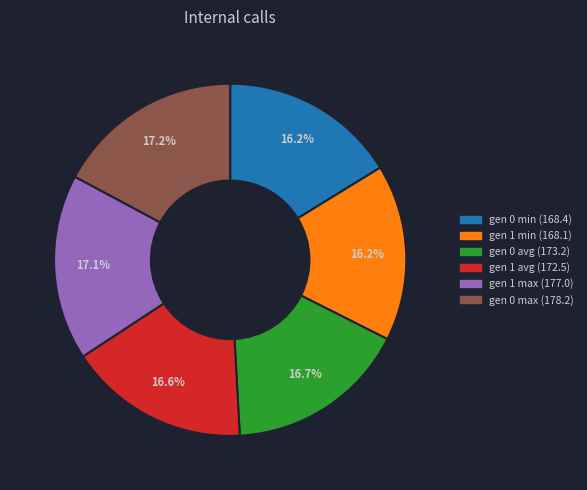

To the nearest percent, what is the average slice percentage?

17%